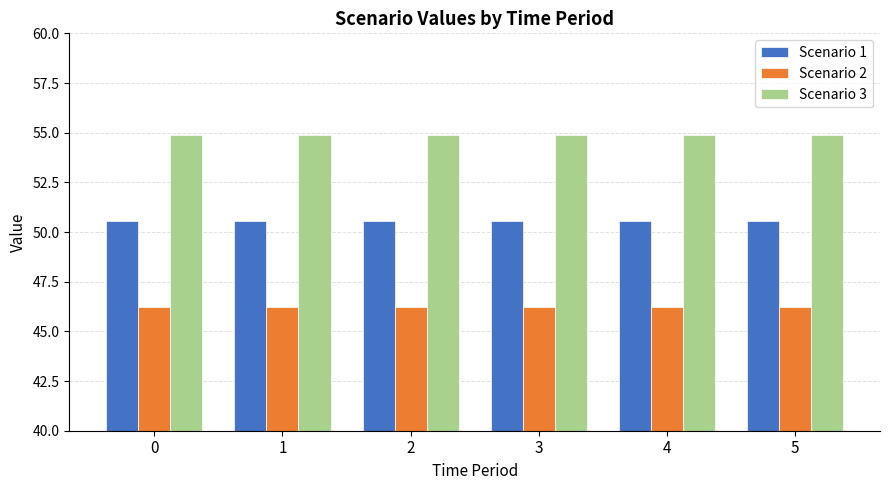

Reading left to right, what are all the values shown in this chart?

Scenario 1: 50.6	50.6	50.6	50.6	50.6	50.6
Scenario 2: 46.2	46.2	46.2	46.2	46.2	46.2
Scenario 3: 54.9	54.9	54.9	54.9	54.9	54.9